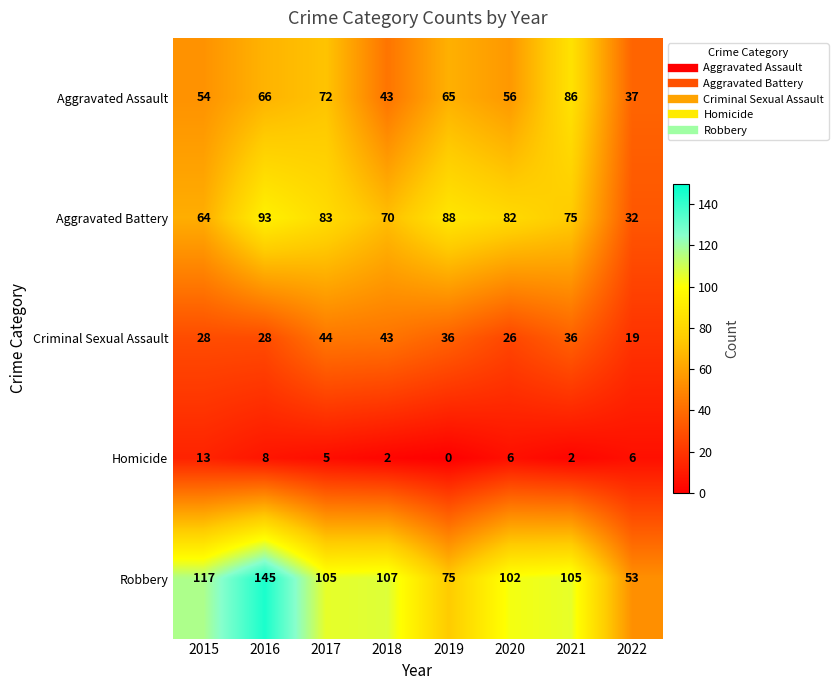

Between 2016 and 2021, which series saw the biggest shift?

Robbery